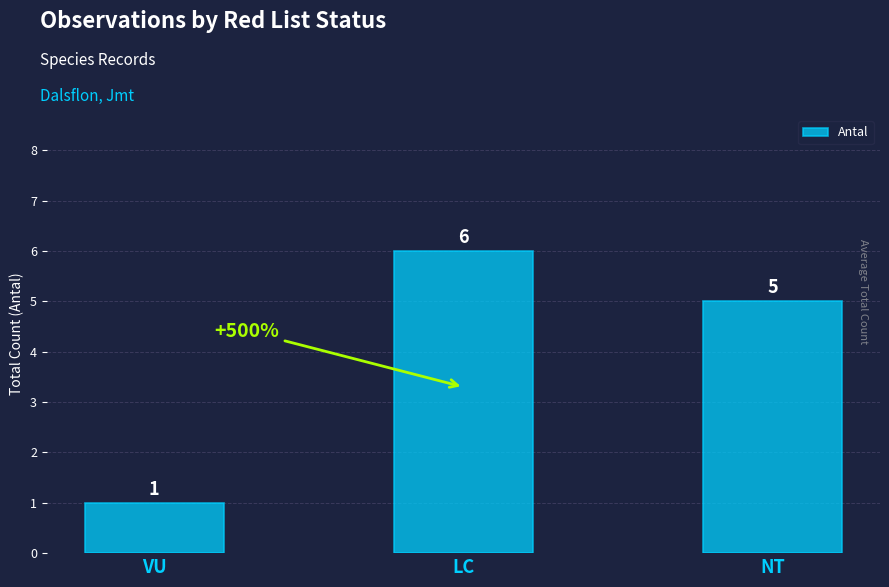

Reading left to right, list all the values displayed in this chart.

VU=1	LC=6	NT=5